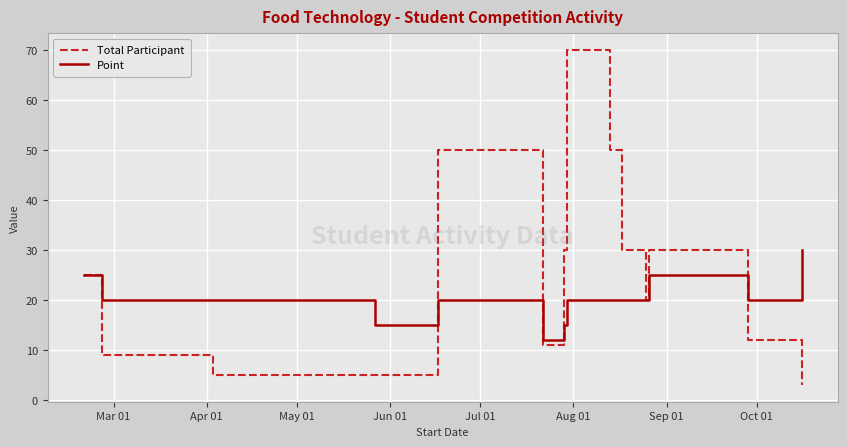

What is the average value of the Point series?

20